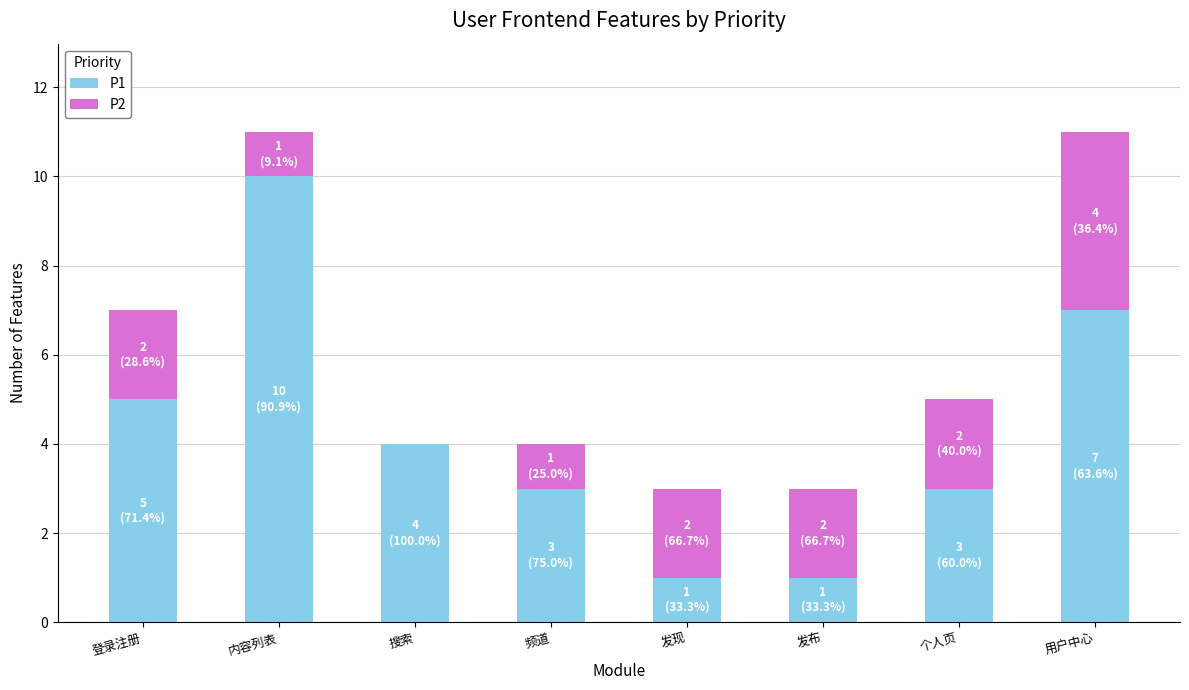

At which label does P1 reach its peak?

内容列表